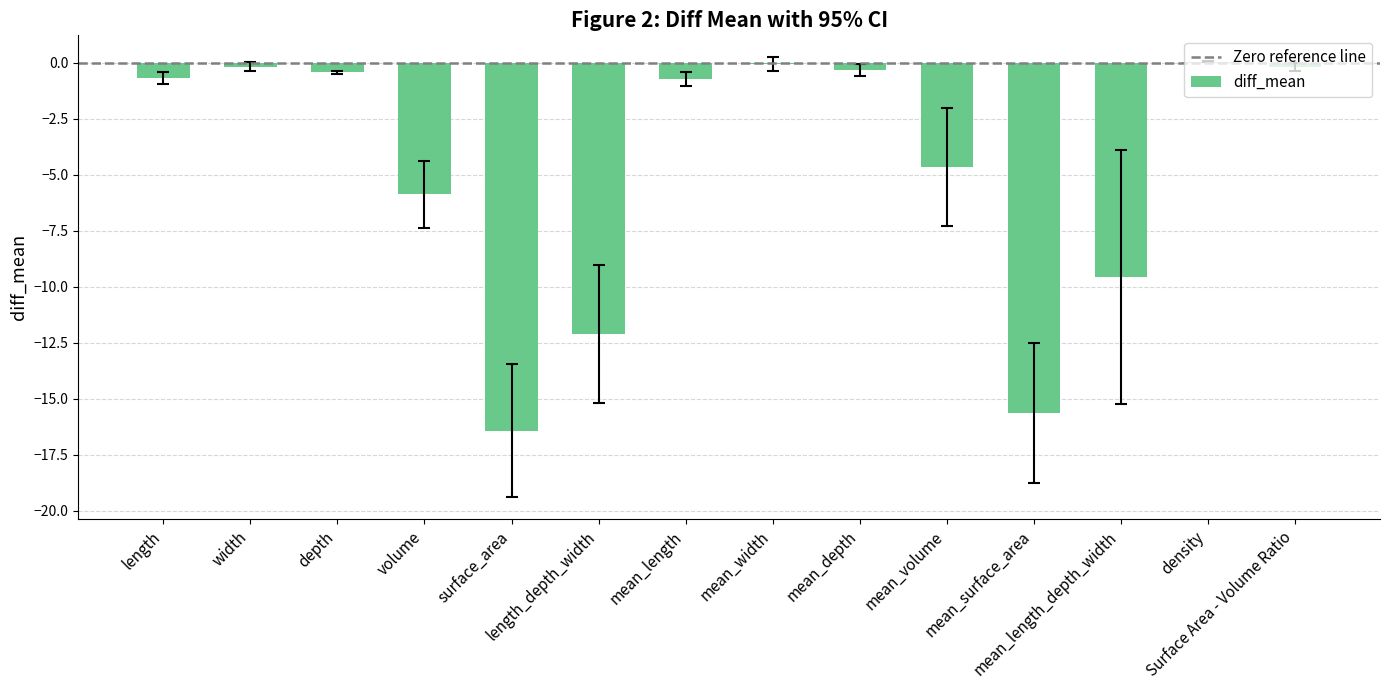

What is the sum of all values?

-66.8